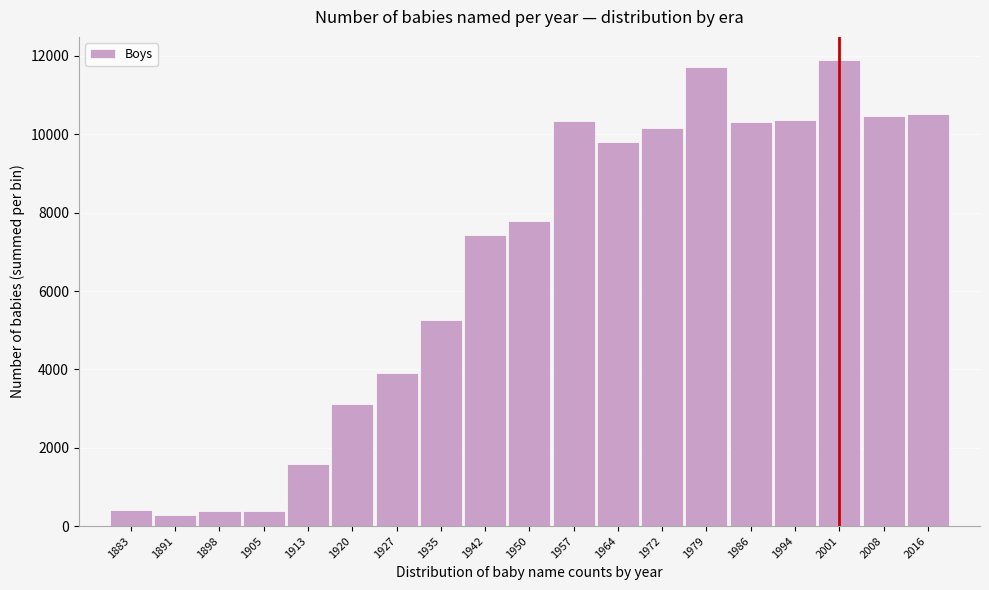

What is the average value?

6635